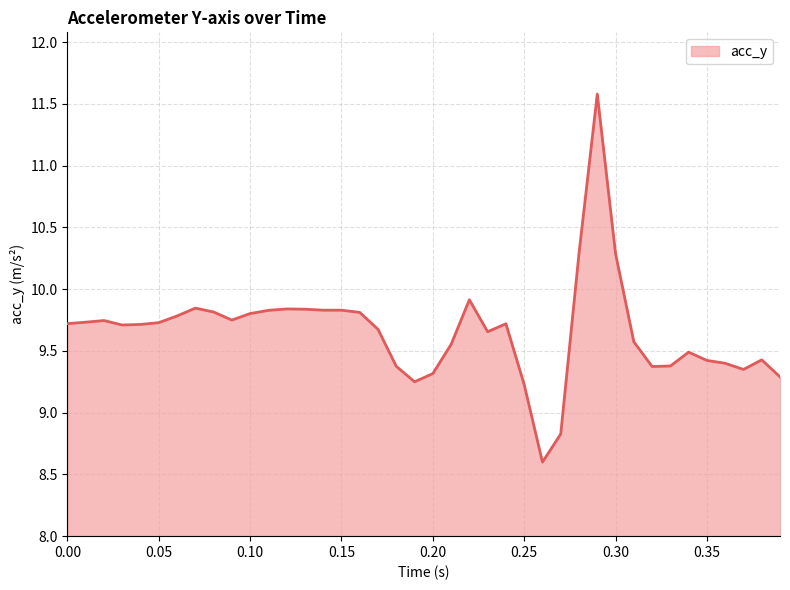

What is the difference between the maximum and minimum values?

3.0